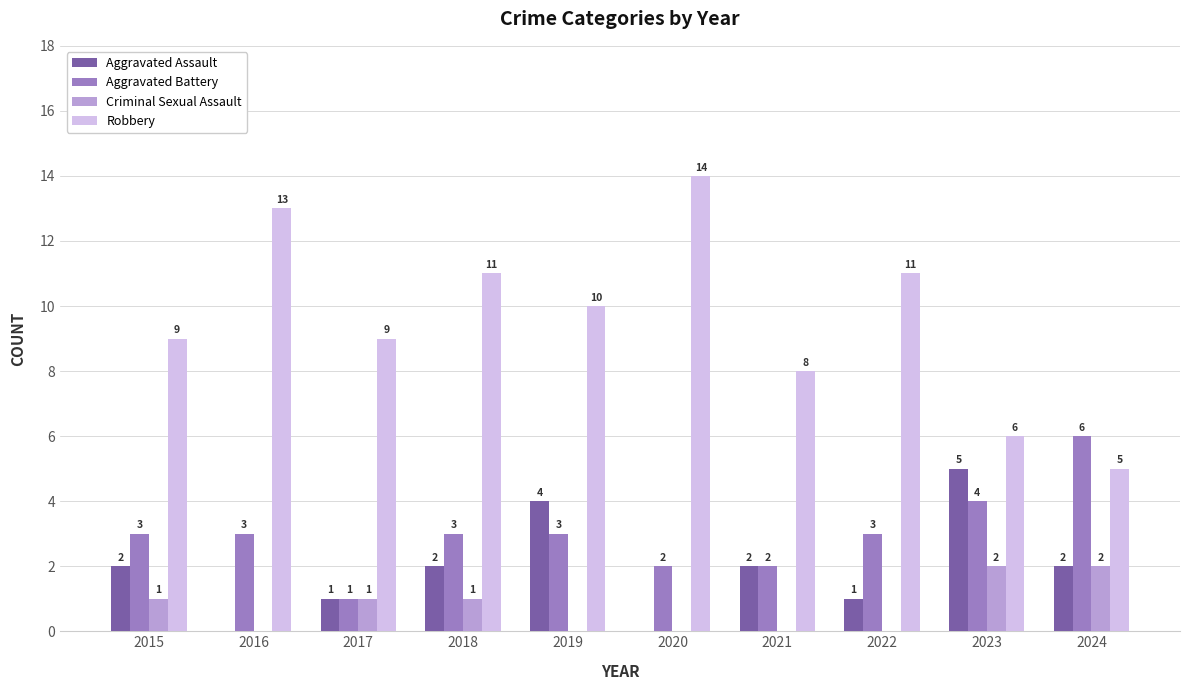

Count the number of data series in this chart.

4